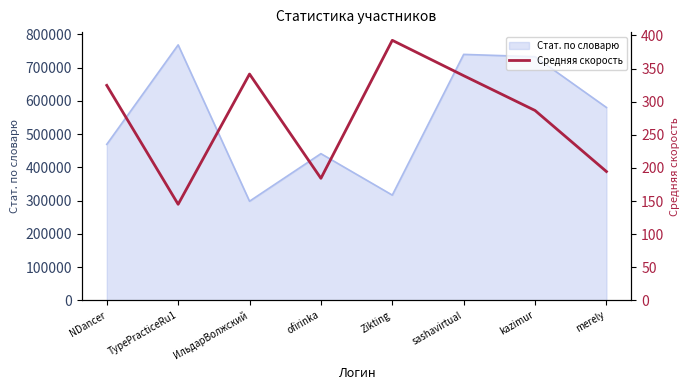

Is this an area chart (filled region under the line)?

No